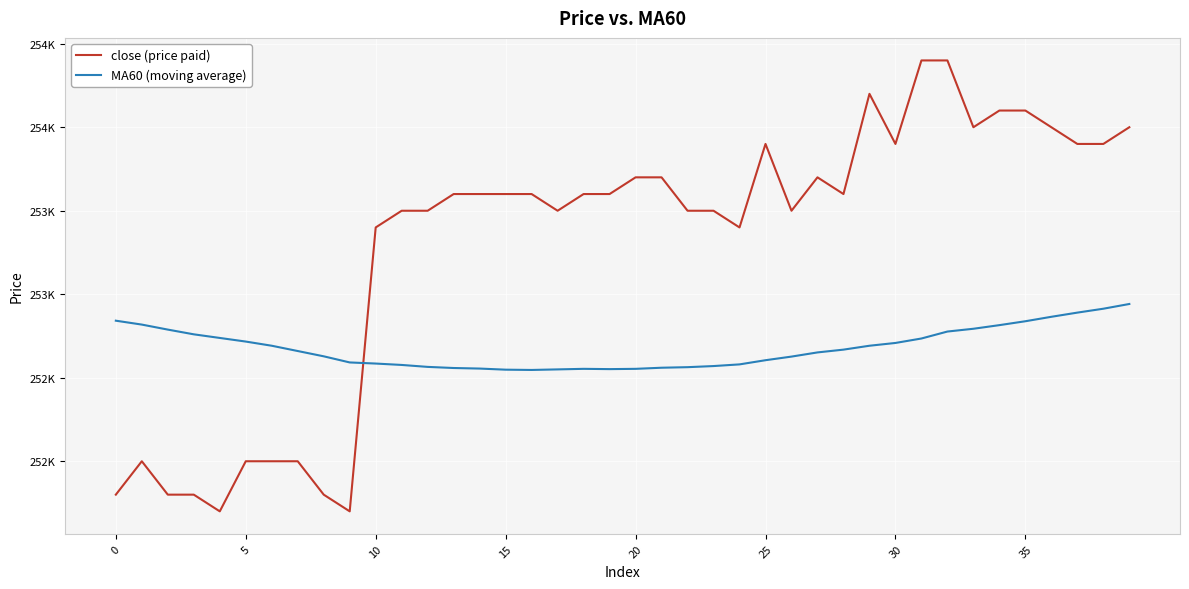

Which series has the widest spread of values?

close (price paid)